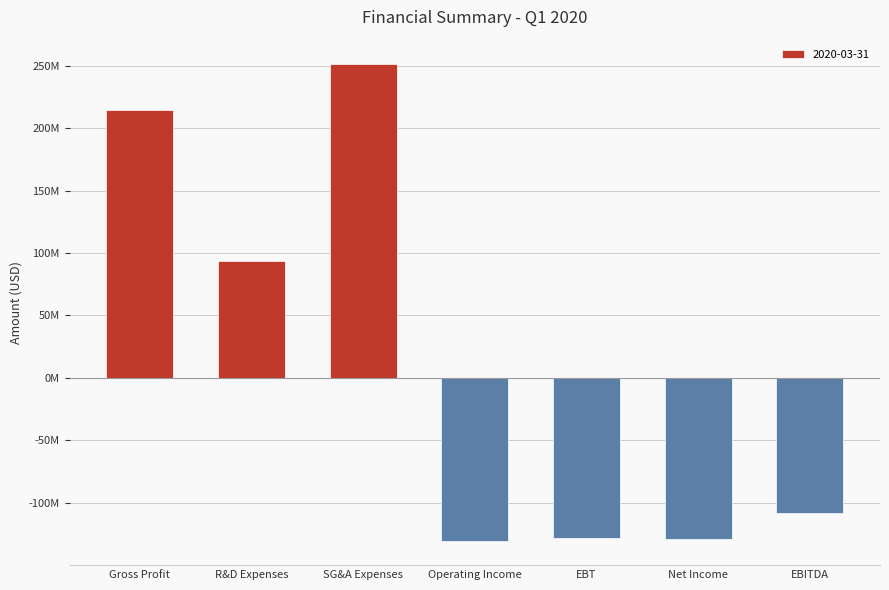

What is the average value?

9098000